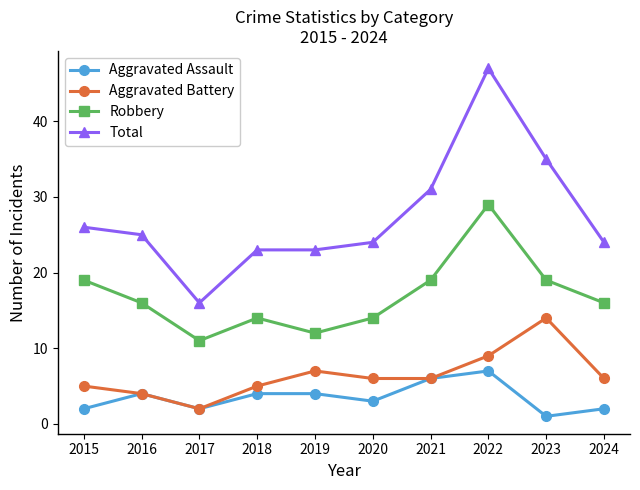

Reading right to left, transcribe all the data shown in this chart.

Aggravated Assault: 2024=2	2023=1	2022=7	2021=6	2020=3	2019=4	2018=4	2017=2	2016=4	2015=2
Aggravated Battery: 2024=6	2023=14	2022=9	2021=6	2020=6	2019=7	2018=5	2017=2	2016=4	2015=5
Robbery: 2024=16	2023=19	2022=29	2021=19	2020=14	2019=12	2018=14	2017=11	2016=16	2015=19
Total: 2024=24	2023=35	2022=47	2021=31	2020=24	2019=23	2018=23	2017=16	2016=25	2015=26